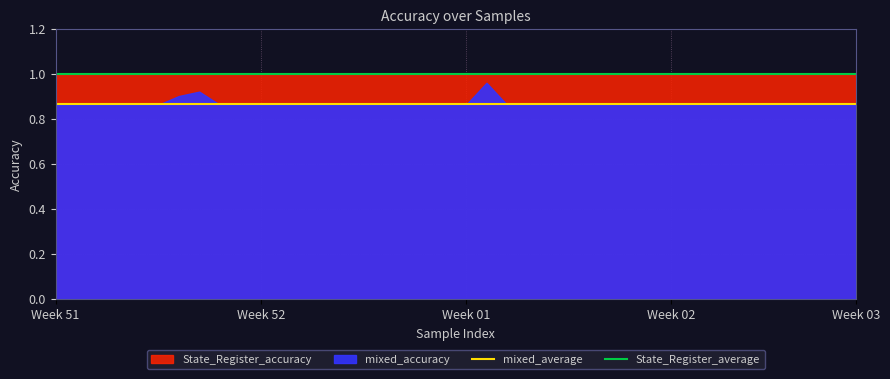

What is the spread (max minus min) of values at Week 52?

0.1